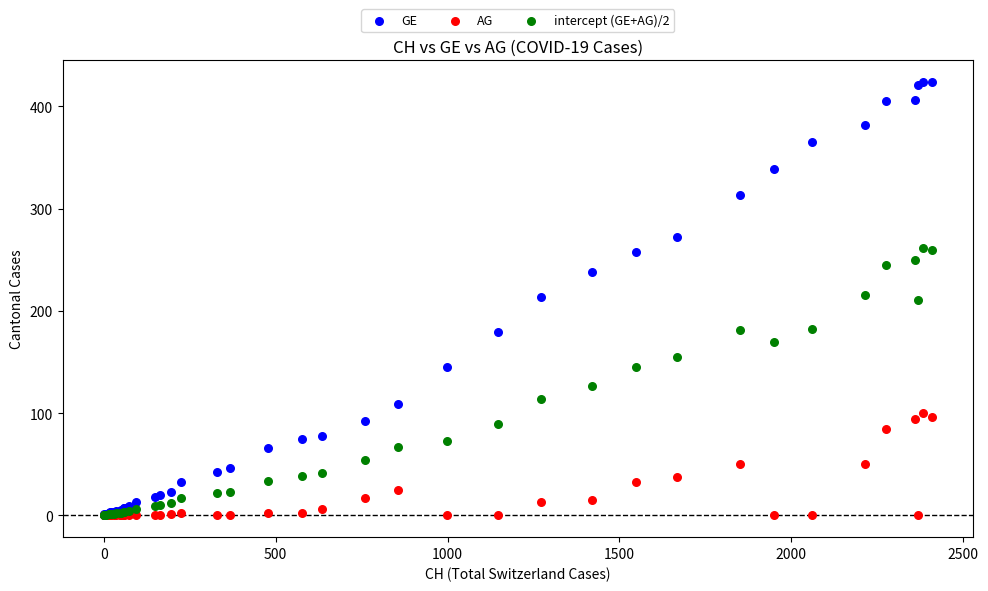

What are all the series names shown in the legend?

GE, AG, intercept (GE+AG)/2